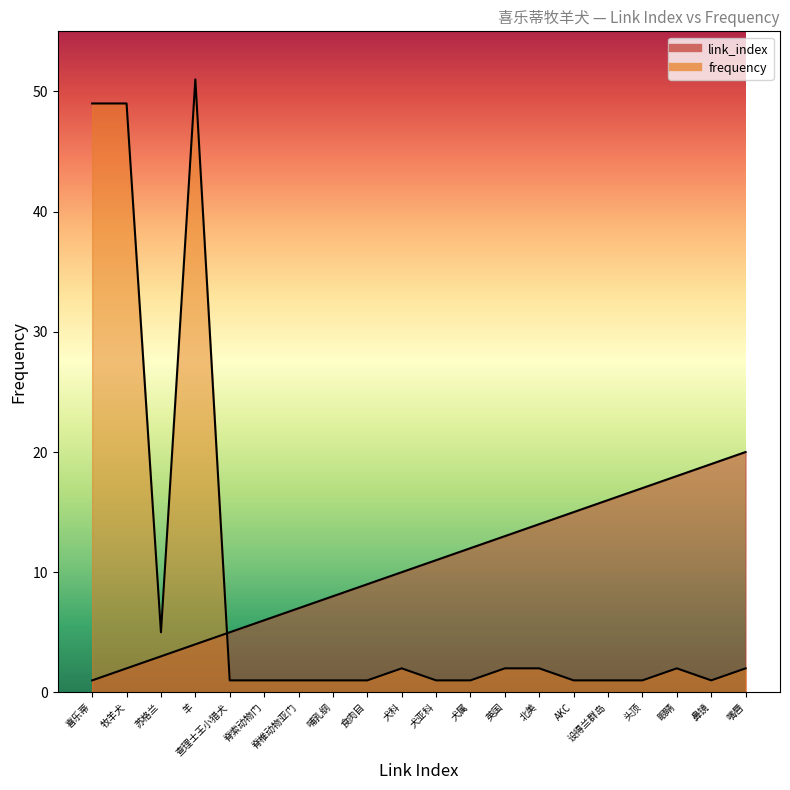

Which series has the largest range (max minus min)?

frequency